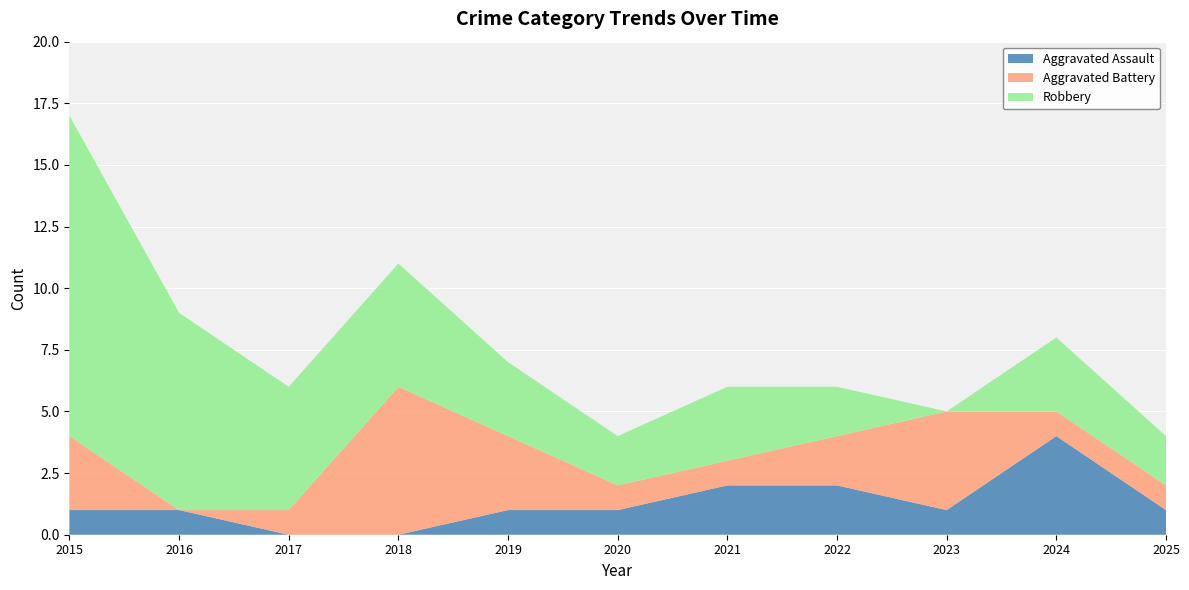

Reading left to right, transcribe all the data shown in this chart.

Aggravated Assault: 2015=1	2016=1	2017=0	2018=0	2019=1	2020=1	2021=2	2022=2	2023=1	2024=4	2025=1
Aggravated Battery: 2015=3	2016=0	2017=1	2018=6	2019=3	2020=1	2021=1	2022=2	2023=4	2024=1	2025=1
Robbery: 2015=13	2016=8	2017=5	2018=5	2019=3	2020=2	2021=3	2022=2	2023=0	2024=3	2025=2